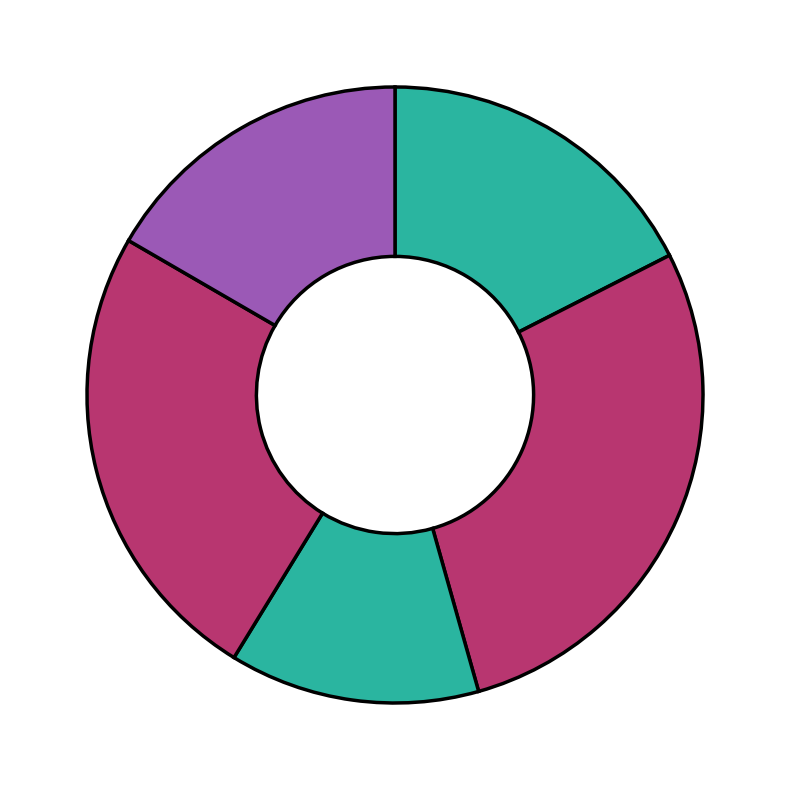

How many slices are in this pie chart?

5